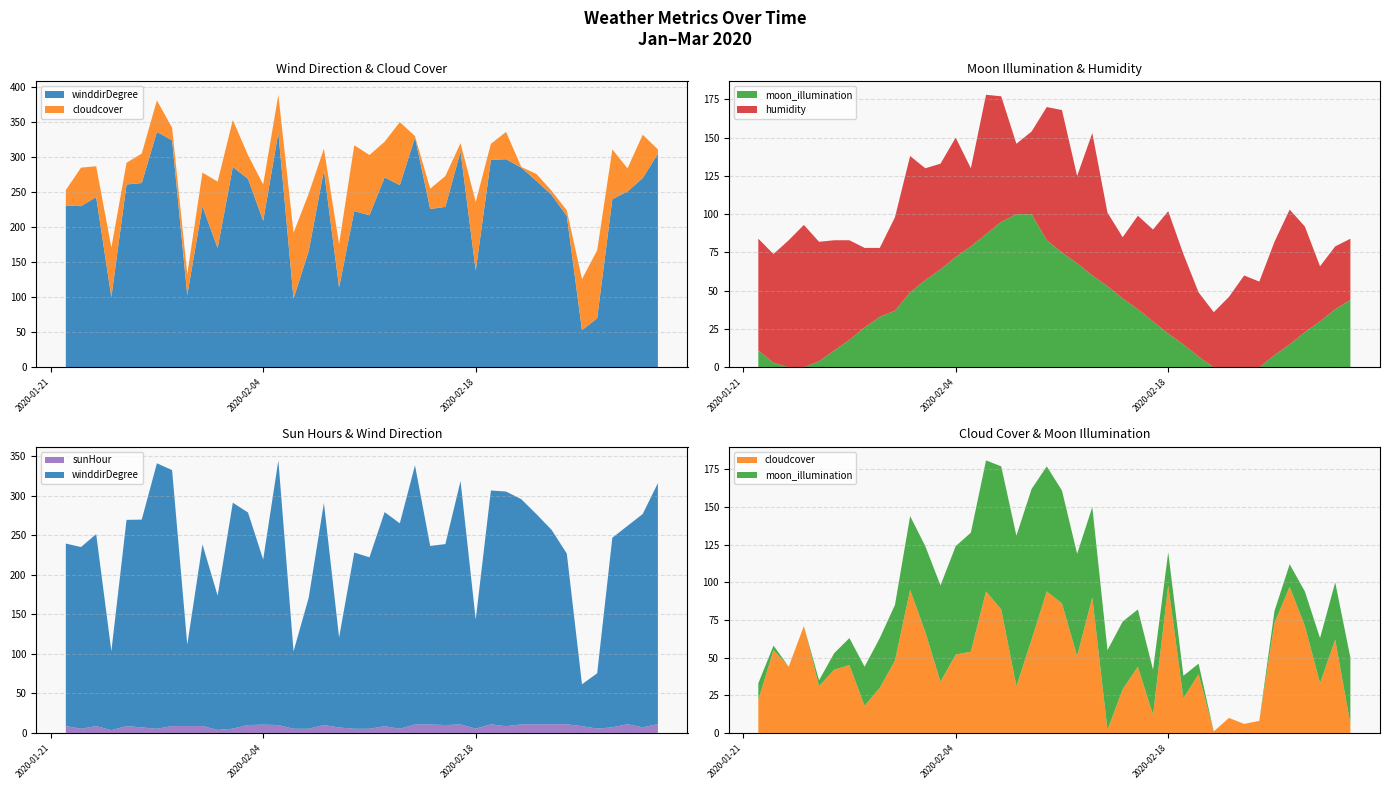

Reading left to right, transcribe all the data shown in this chart.

winddirDegree: 2020-01-22=231.0	2020-01-23=230.0	2020-01-24=243.0	2020-01-25=100.0	2020-01-26=261.0	2020-01-27=263.0	2020-01-28=336.0	2020-01-29=324.0	2020-01-30=103.0	2020-01-31=230.0	2020-02-01=170.0	2020-02-02=286.0	2020-02-03=269.0	2020-02-04=209.0	2020-02-05=335.0	2020-02-06=98.0	2020-02-07=166.0	2020-02-08=281.0	2020-02-09=114.0	2020-02-10=223.0	2020-02-11=217.0	2020-02-12=271.0	2020-02-13=260.0	2020-02-14=328.0	2020-02-15=226.0	2020-02-16=229.0	2020-02-17=308.0	2020-02-18=138.0	2020-02-19=296.0	2020-02-20=297.0	2020-02-21=285.0	2020-02-22=266.0	2020-02-23=246.0	2020-02-24=216.0	2020-02-25=53.0	2020-02-26=70.0	2020-02-27=240.0	2020-02-28=251.0	2020-02-29=270.0	2020-03-01=305.0
cloudcover: 2020-01-22=22.0	2020-01-23=55.0	2020-01-24=44.0	2020-01-25=71.0	2020-01-26=31.0	2020-01-27=42.0	2020-01-28=45.0	2020-01-29=18.0	2020-01-30=30.0	2020-01-31=48.0	2020-02-01=95.0	2020-02-02=67.0	2020-02-03=34.0	2020-02-04=52.0	2020-02-05=54.0	2020-02-06=94.0	2020-02-07=82.0	2020-02-08=31.0	2020-02-09=62.0	2020-02-10=94.0	2020-02-11=86.0	2020-02-12=51.0	2020-02-13=90.0	2020-02-14=2.0	2020-02-15=29.0	2020-02-16=44.0	2020-02-17=12.0	2020-02-18=98.0	2020-02-19=23.0	2020-02-20=39.0	2020-02-21=1.0	2020-02-22=10.0	2020-02-23=6.0	2020-02-24=8.0	2020-02-25=73.0	2020-02-26=97.0	2020-02-27=71.0	2020-02-28=33.0	2020-02-29=62.0	2020-03-01=6.0
moon_illumination: 2020-01-22=11.0	2020-01-23=3.0	2020-01-24=0.0	2020-01-25=0.0	2020-01-26=4.0	2020-01-27=11.0	2020-01-28=18.0	2020-01-29=26.0	2020-01-30=33.0	2020-01-31=37.0	2020-02-01=49.0	2020-02-02=57.0	2020-02-03=64.0	2020-02-04=72.0	2020-02-05=79.0	2020-02-06=87.0	2020-02-07=95.0	2020-02-08=100.0	2020-02-09=100.0	2020-02-10=83.0	2020-02-11=75.0	2020-02-12=68.0	2020-02-13=60.0	2020-02-14=53.0	2020-02-15=45.0	2020-02-16=38.0	2020-02-17=30.0	2020-02-18=22.0	2020-02-19=15.0	2020-02-20=7.0	2020-02-21=0.0	2020-02-22=0.0	2020-02-23=0.0	2020-02-24=0.0	2020-02-25=8.0	2020-02-26=15.0	2020-02-27=23.0	2020-02-28=30.0	2020-02-29=38.0	2020-03-01=44.0
humidity: 2020-01-22=73.0	2020-01-23=71.0	2020-01-24=83.0	2020-01-25=93.0	2020-01-26=78.0	2020-01-27=72.0	2020-01-28=65.0	2020-01-29=52.0	2020-01-30=45.0	2020-01-31=61.0	2020-02-01=89.0	2020-02-02=73.0	2020-02-03=69.0	2020-02-04=78.0	2020-02-05=51.0	2020-02-06=91.0	2020-02-07=82.0	2020-02-08=46.0	2020-02-09=54.0	2020-02-10=87.0	2020-02-11=93.0	2020-02-12=57.0	2020-02-13=93.0	2020-02-14=48.0	2020-02-15=40.0	2020-02-16=61.0	2020-02-17=60.0	2020-02-18=80.0	2020-02-19=59.0	2020-02-20=42.0	2020-02-21=36.0	2020-02-22=46.0	2020-02-23=60.0	2020-02-24=56.0	2020-02-25=74.0	2020-02-26=88.0	2020-02-27=69.0	2020-02-28=36.0	2020-02-29=41.0	2020-03-01=40.0
sunHour: 2020-01-22=8.7	2020-01-23=5.3	2020-01-24=8.7	2020-01-25=3.5	2020-01-26=8.7	2020-01-27=7.0	2020-01-28=5.3	2020-01-29=8.7	2020-01-30=8.7	2020-01-31=8.7	2020-02-01=3.8	2020-02-02=5.4	2020-02-03=10.0	2020-02-04=10.5	2020-02-05=10.0	2020-02-06=5.3	2020-02-07=5.3	2020-02-08=10.0	2020-02-09=6.9	2020-02-10=5.3	2020-02-11=5.3	2020-02-12=8.5	2020-02-13=5.3	2020-02-14=10.7	2020-02-15=10.7	2020-02-16=10.0	2020-02-17=10.8	2020-02-18=5.4	2020-02-19=10.9	2020-02-20=8.5	2020-02-21=10.9	2020-02-22=10.9	2020-02-23=11.0	2020-02-24=11.0	2020-02-25=8.6	2020-02-26=5.5	2020-02-27=7.1	2020-02-28=11.1	2020-02-29=7.1	2020-03-01=11.2